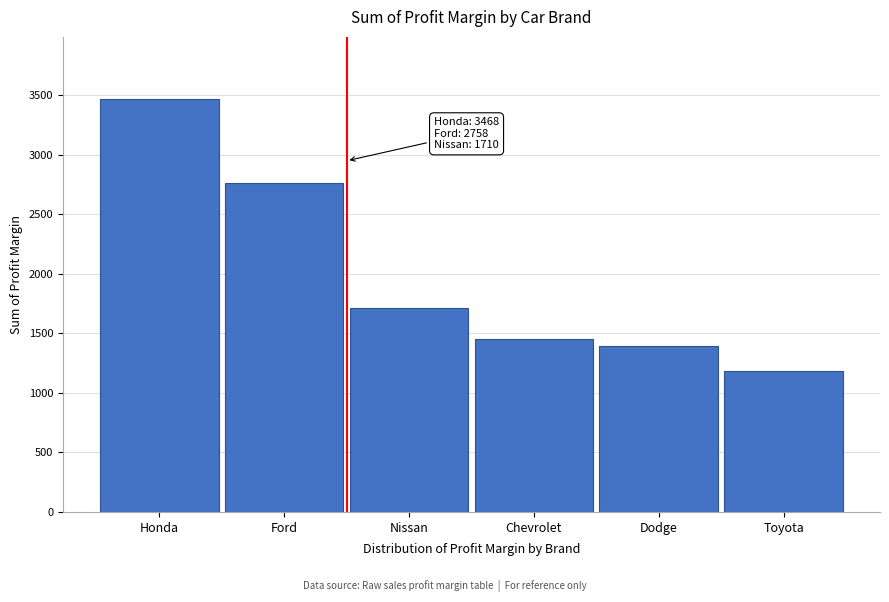

Reading left to right, extract all data points from this chart.

Honda=3468	Ford=2758	Nissan=1710	Chevrolet=1451	Dodge=1391	Toyota=1180